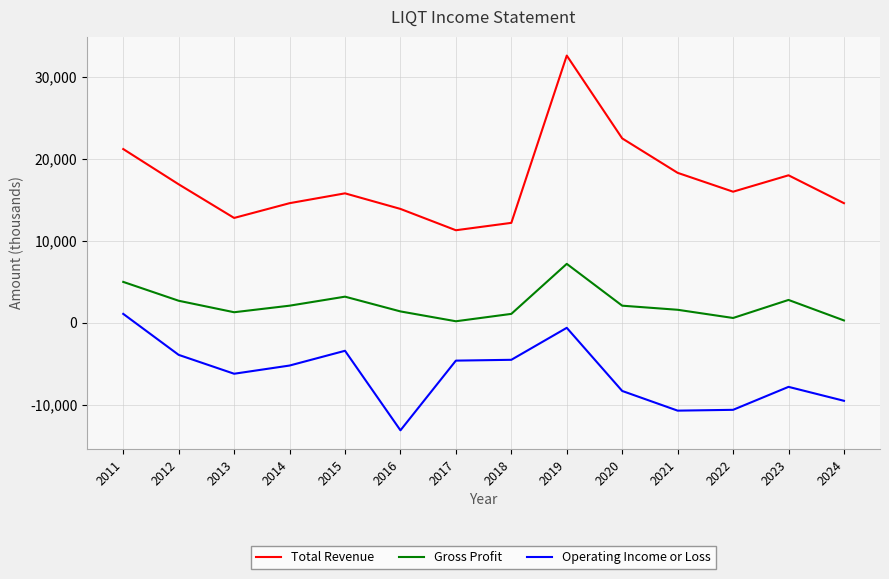

What is the total value across all series at 2011?

27300